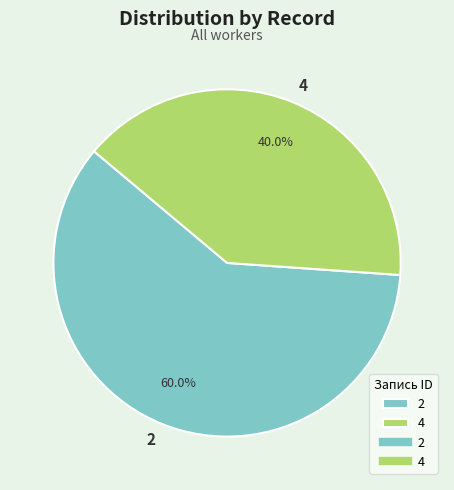

To the nearest percent, what portion does 2 represent?

60%